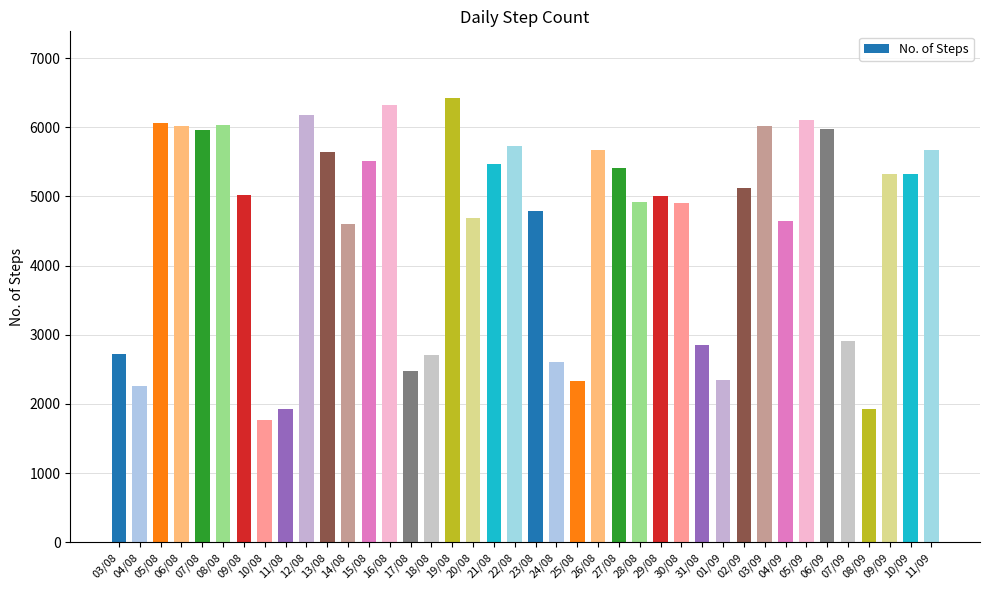

What is the sum of the values at 01/09 and 23/08?

7136